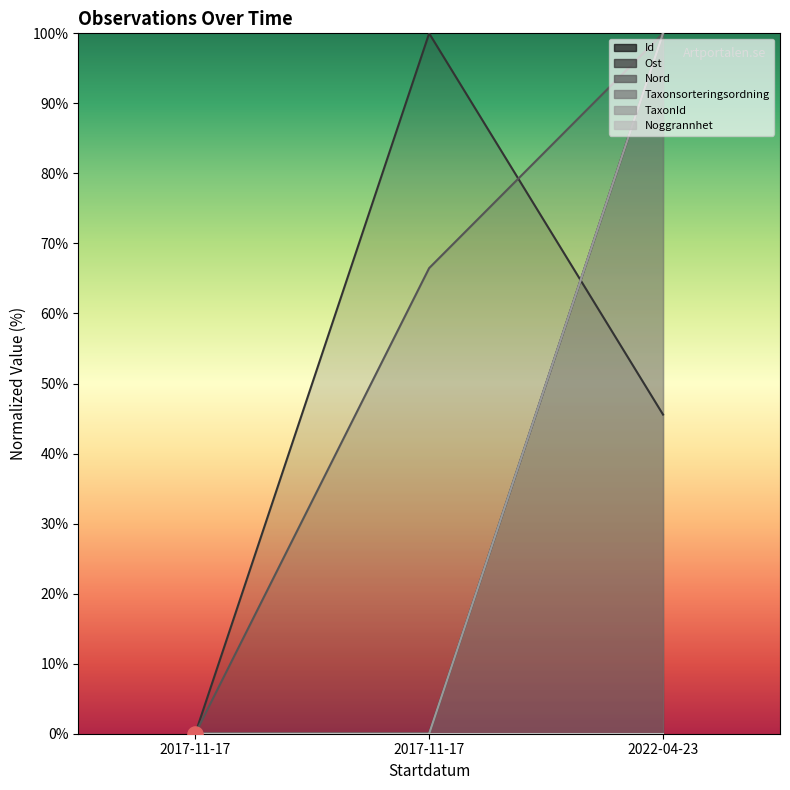

Which series has the widest spread of Y values?

Id